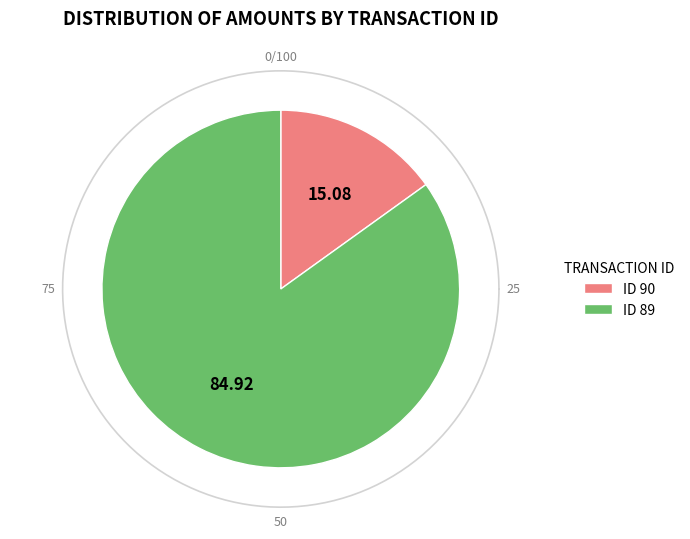

How many segments does this pie chart have?

2